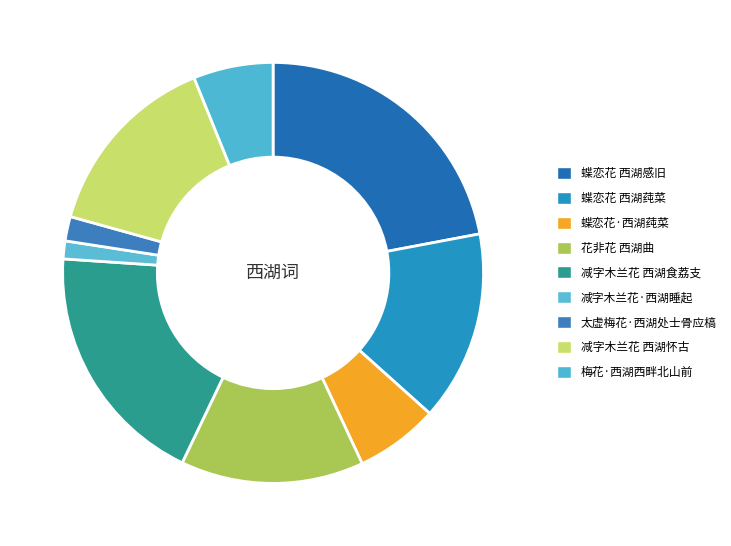

Is it true that 蝶恋花·西湖莼菜 is 1% of the pie?

False